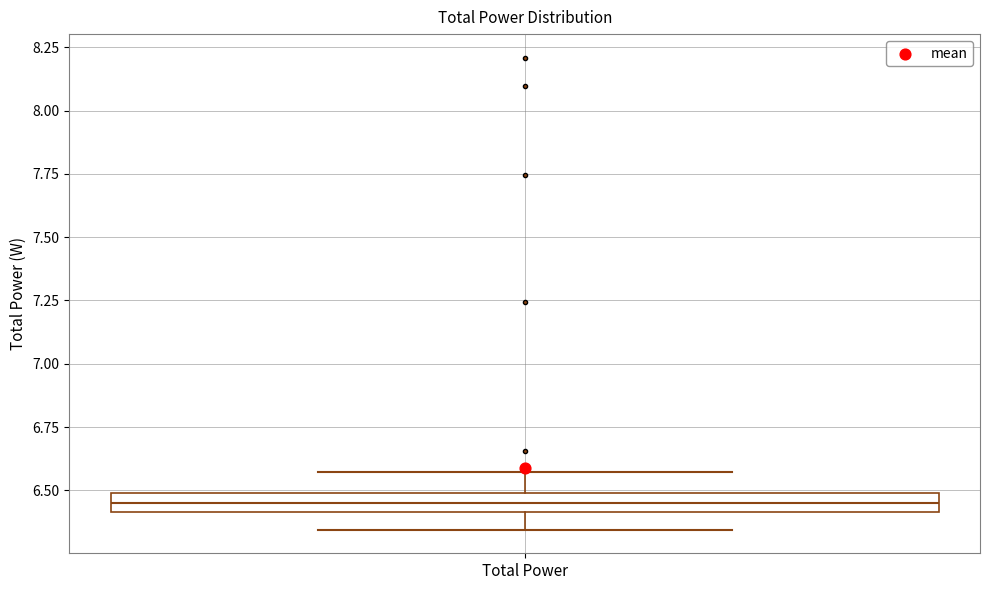

Where is the upper edge of the box for Total Power on the y-axis? The values are not printed on the chart, so give them approximately, as read against the axis.

6.50